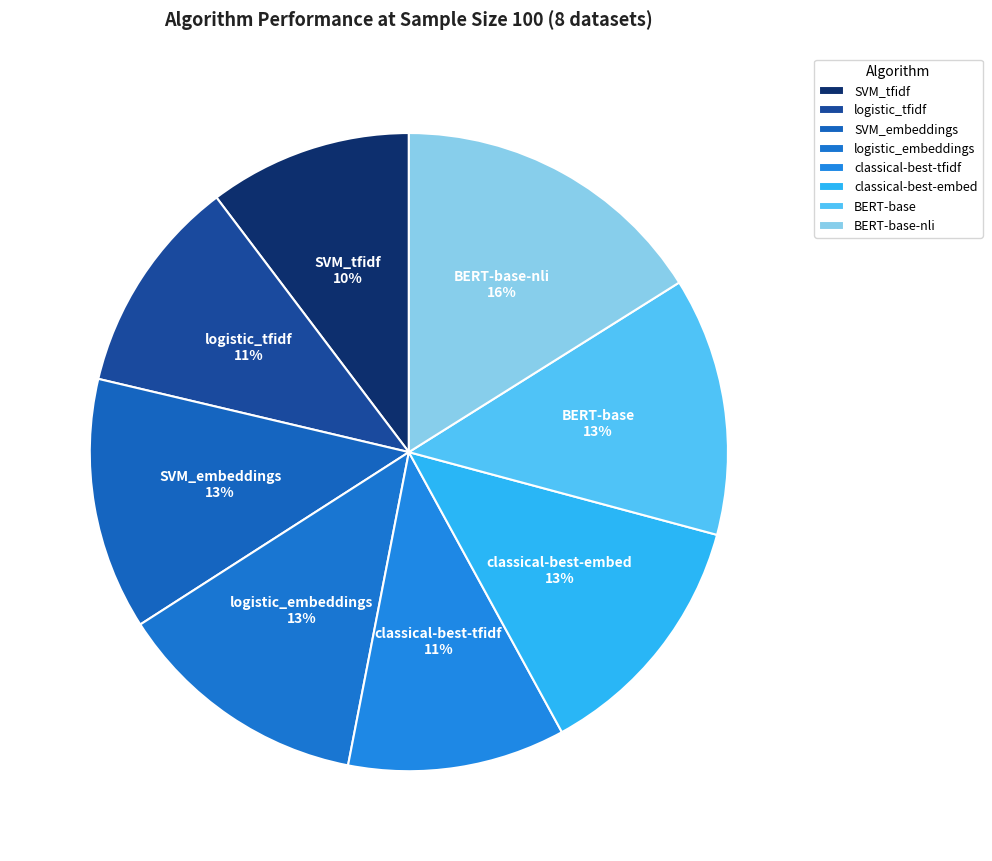

What is the largest slice in the pie chart?

BERT-base-nli